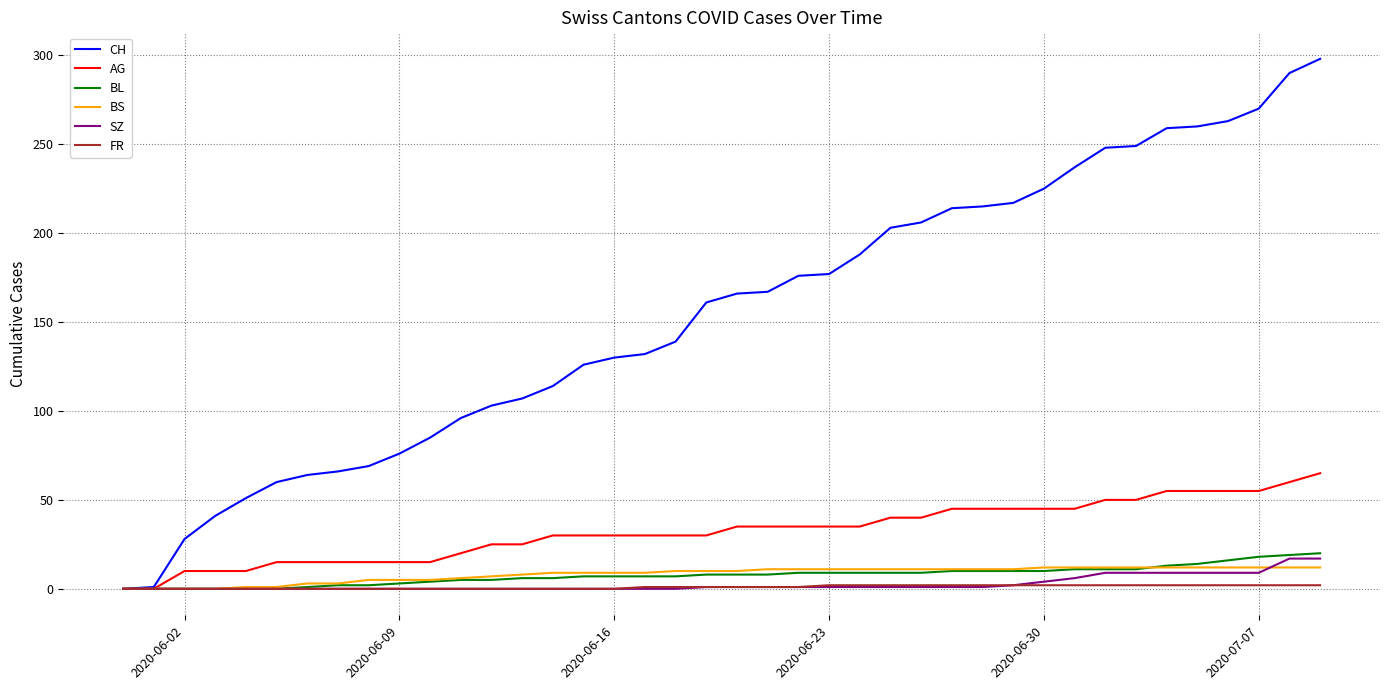

Which series has the widest spread of values?

CH